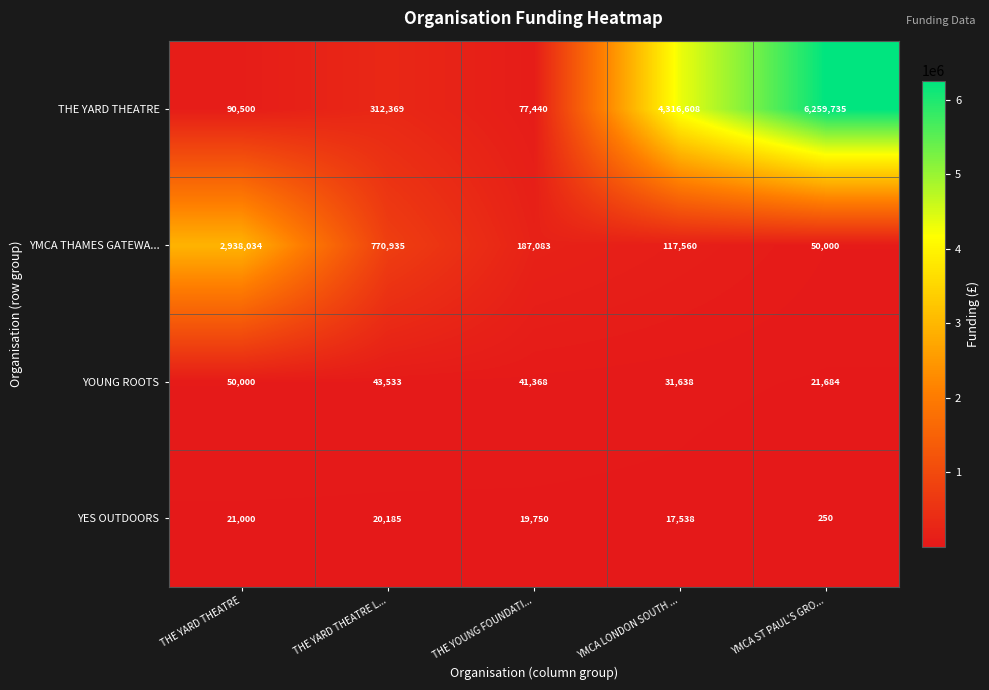

What is the maximum value shown in the chart?

6259735